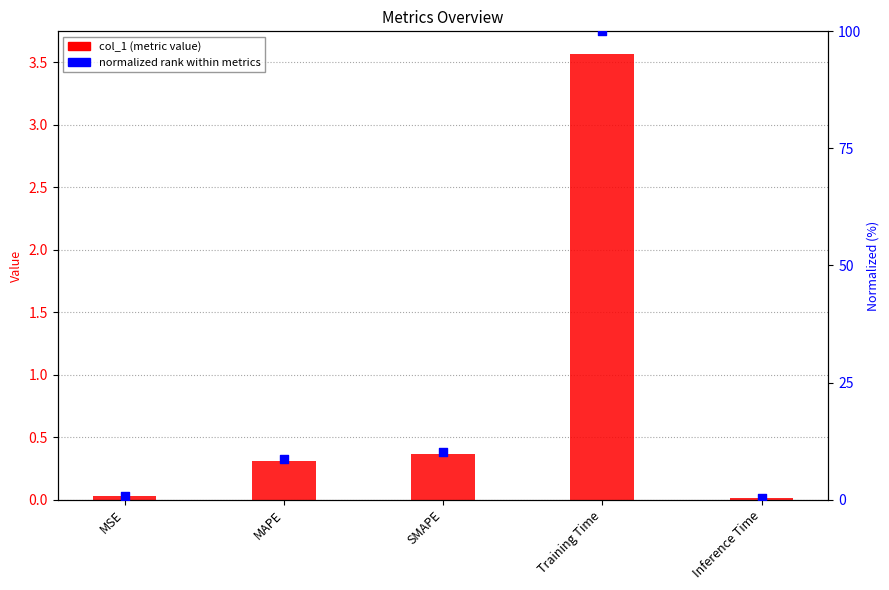

What are all the series names shown in the legend?

col_1, normalized rank